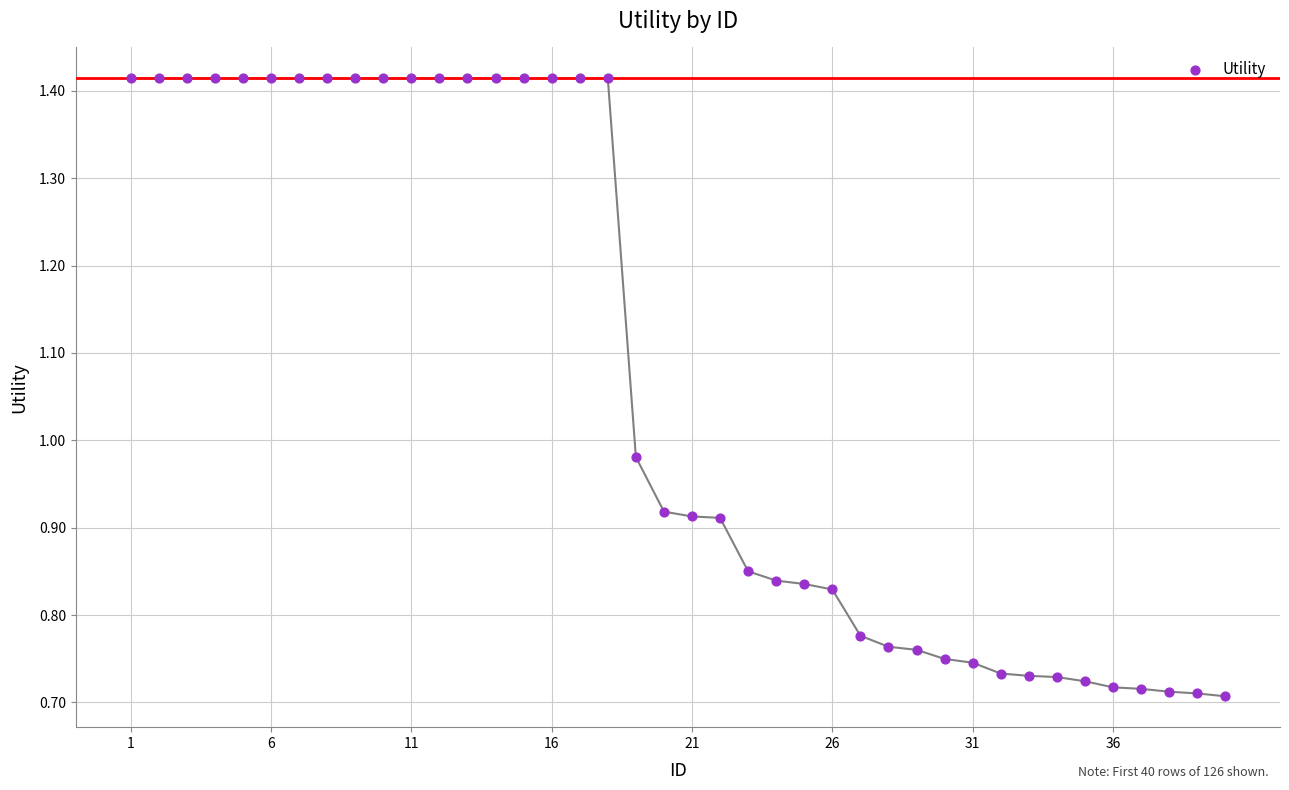

What is the range of X values (max minus min)?

39.0